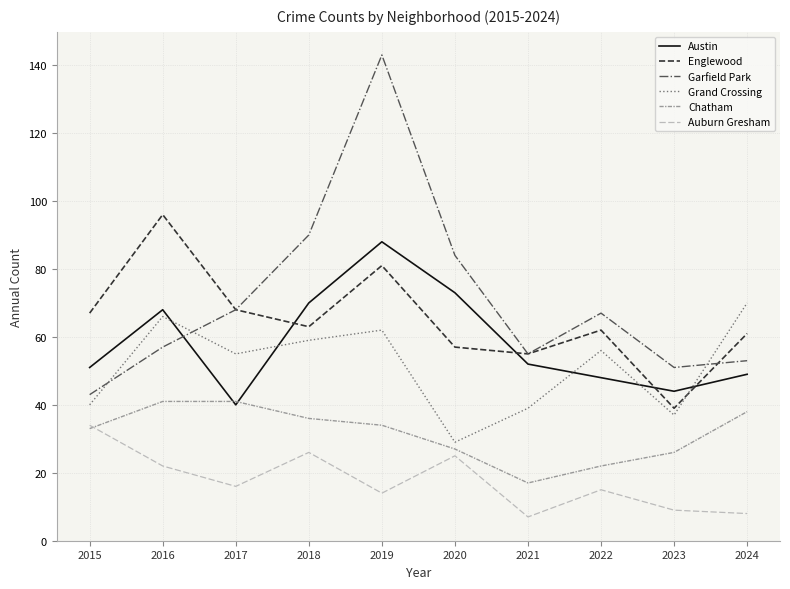

Reading left to right, extract all data points from this chart.

Austin: 2015=51	2016=68	2017=40	2018=70	2019=88	2020=73	2021=52	2022=48	2023=44	2024=49
Englewood: 2015=67	2016=96	2017=68	2018=63	2019=81	2020=57	2021=55	2022=62	2023=39	2024=61
Garfield Park: 2015=43	2016=57	2017=68	2018=90	2019=143	2020=84	2021=55	2022=67	2023=51	2024=53
Grand Crossing: 2015=40	2016=66	2017=55	2018=59	2019=62	2020=29	2021=39	2022=56	2023=37	2024=70
Chatham: 2015=33	2016=41	2017=41	2018=36	2019=34	2020=27	2021=17	2022=22	2023=26	2024=38
Auburn Gresham: 2015=34	2016=22	2017=16	2018=26	2019=14	2020=25	2021=7	2022=15	2023=9	2024=8